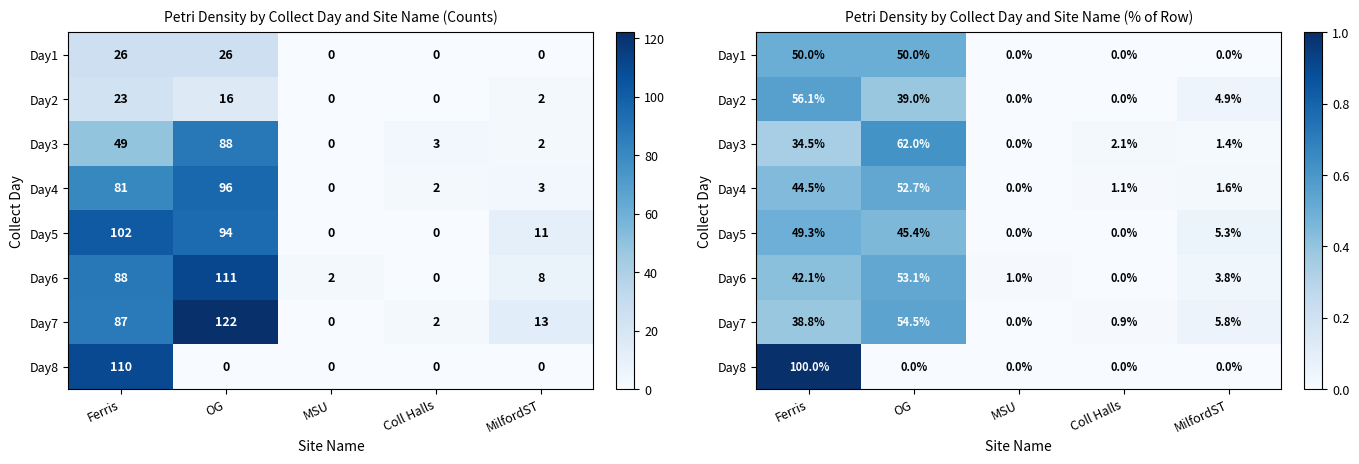

Is the value of Day8 at Ferris greater than the value of Day1 at Ferris?

Yes